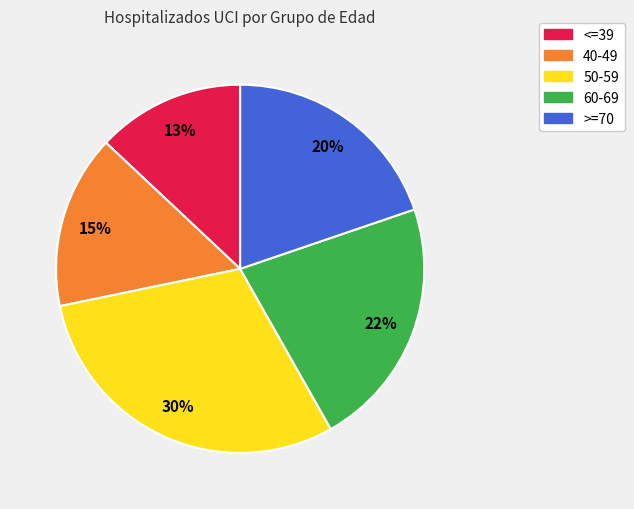

To the nearest percent, what is the average slice percentage?

20%